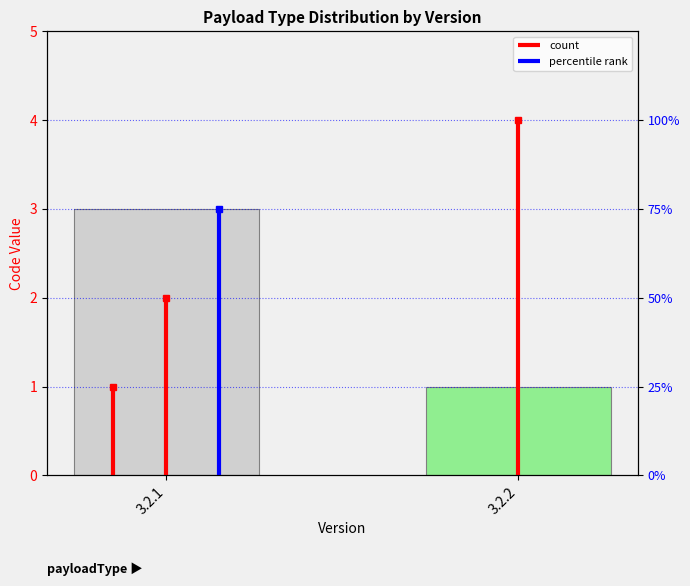

Does the chart contain stacked bars?

No